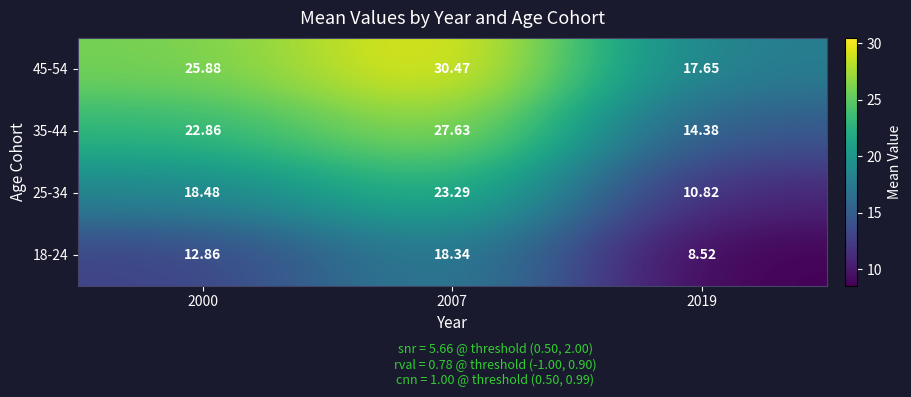

Is the value of 18-24 at 2000 greater than the value of 35-44 at 2007?

No